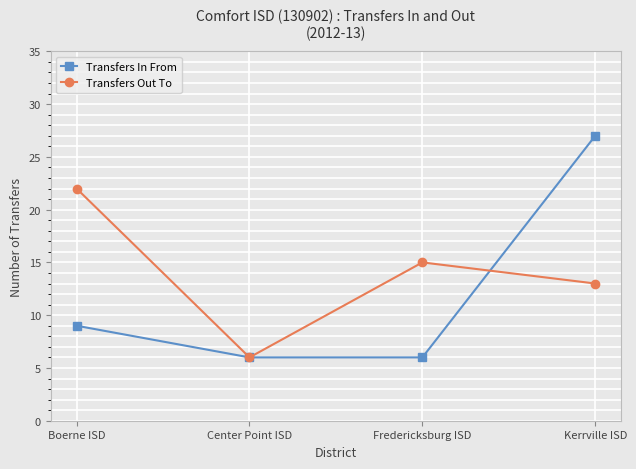

Reading left to right, extract all data points from this chart.

Transfers In From: Boerne ISD=9	Center Point ISD=6	Fredericksburg ISD=6	Kerrville ISD=27
Transfers Out To: Boerne ISD=22	Center Point ISD=6	Fredericksburg ISD=15	Kerrville ISD=13